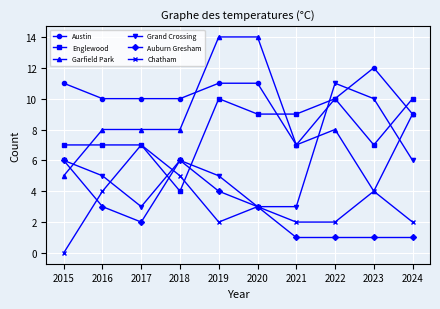

Where is the first local maximum for Grand Crossing?

2018